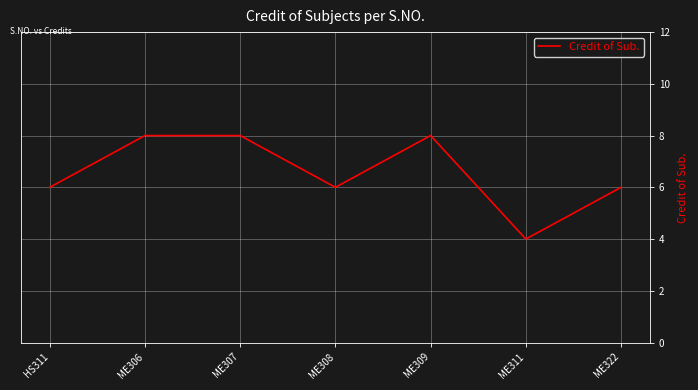

Approximately how many times larger is the value at ME306 compared to ME308?

1.3